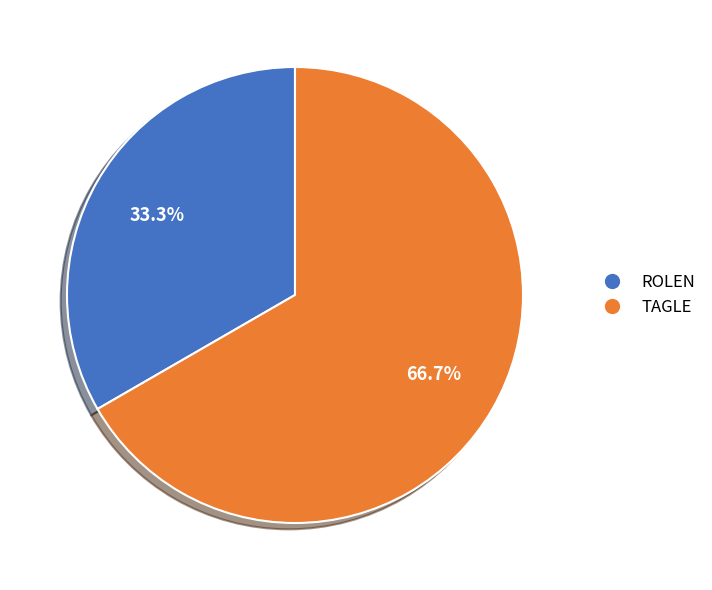

Which has a higher value, ROLEN or TAGLE?

TAGLE